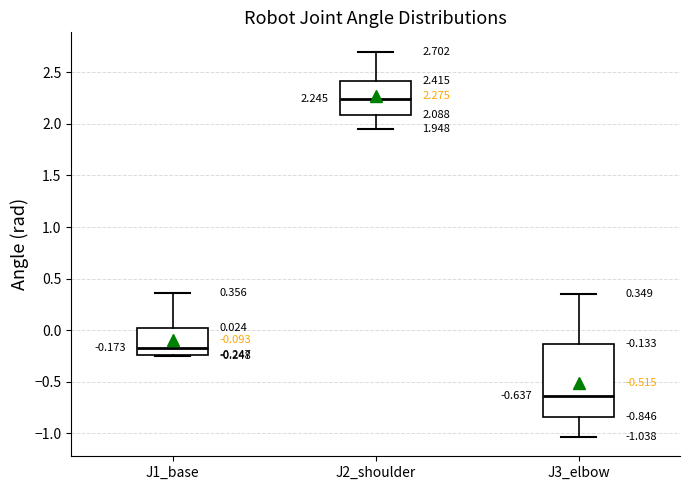

Which box's median line is the lowest?

J3_elbow